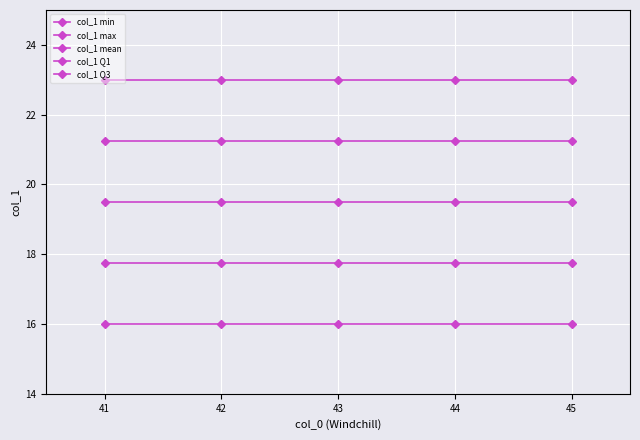

The col_1 Q3 series shows 4.3 at 44. True or false?

False